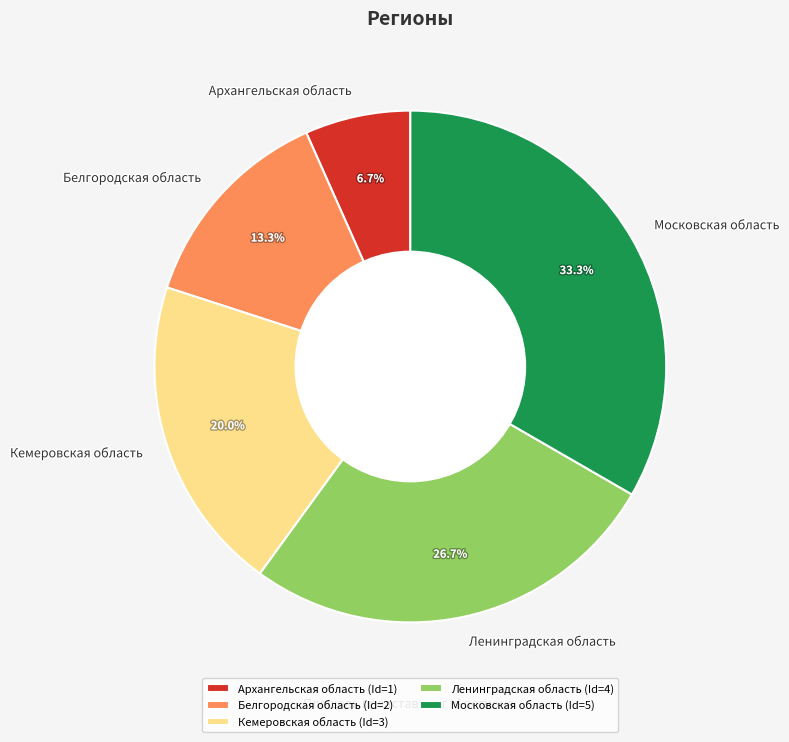

True or false: Ленинградская область accounts for 27% of the total.

True